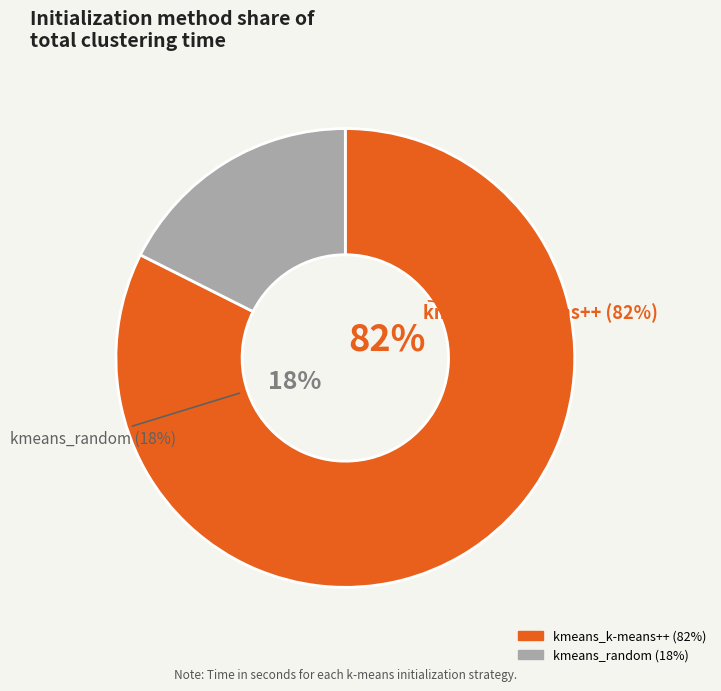

Which category has the biggest portion of the pie?

kmeans_k-means++